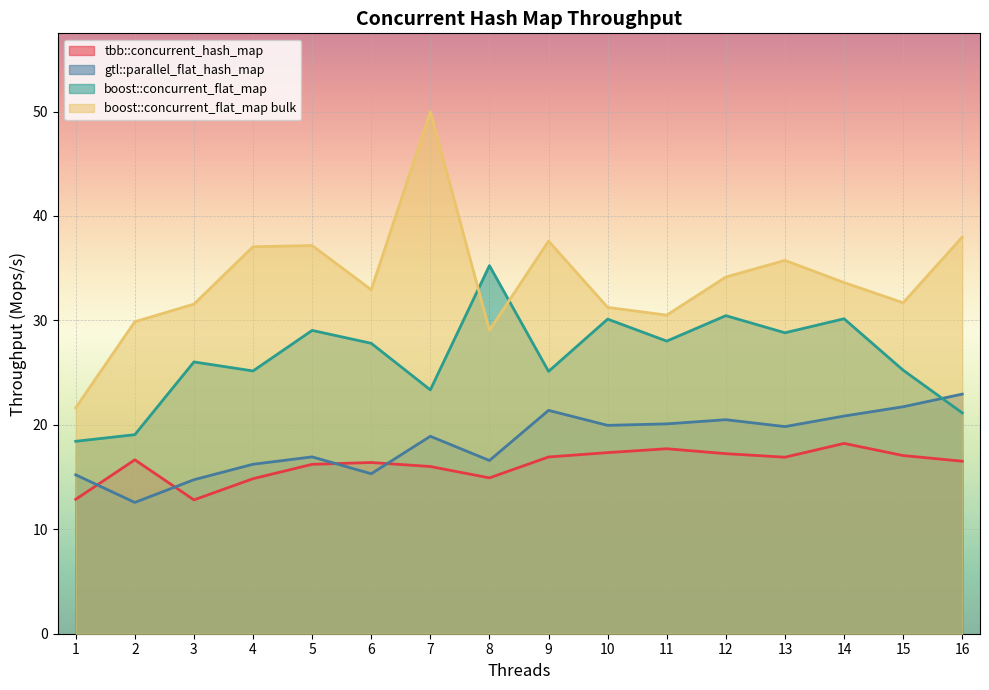

What is the sum of the boost::concurrent_flat_map bulk values at 14 and 6?

66.6